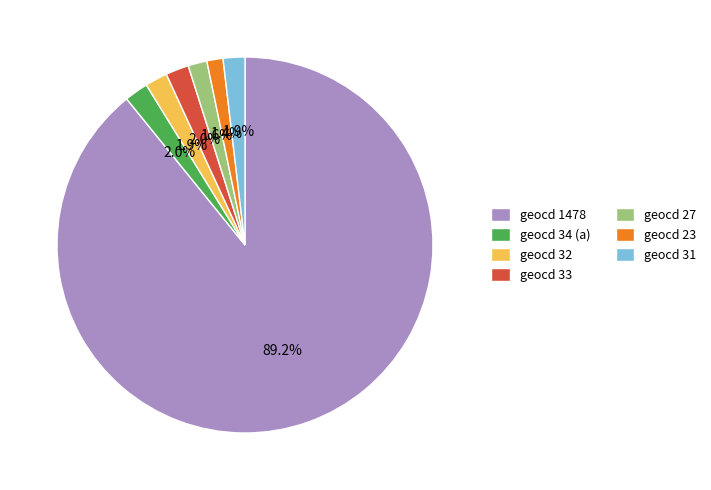

Count the number of slices in the pie.

7